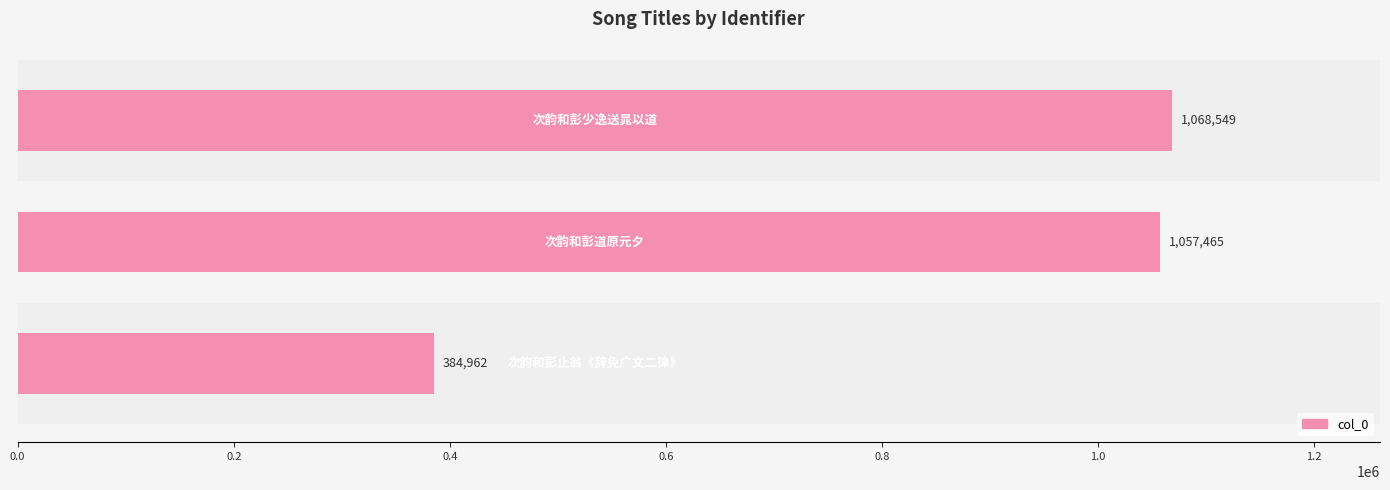

What is the average value?

836992